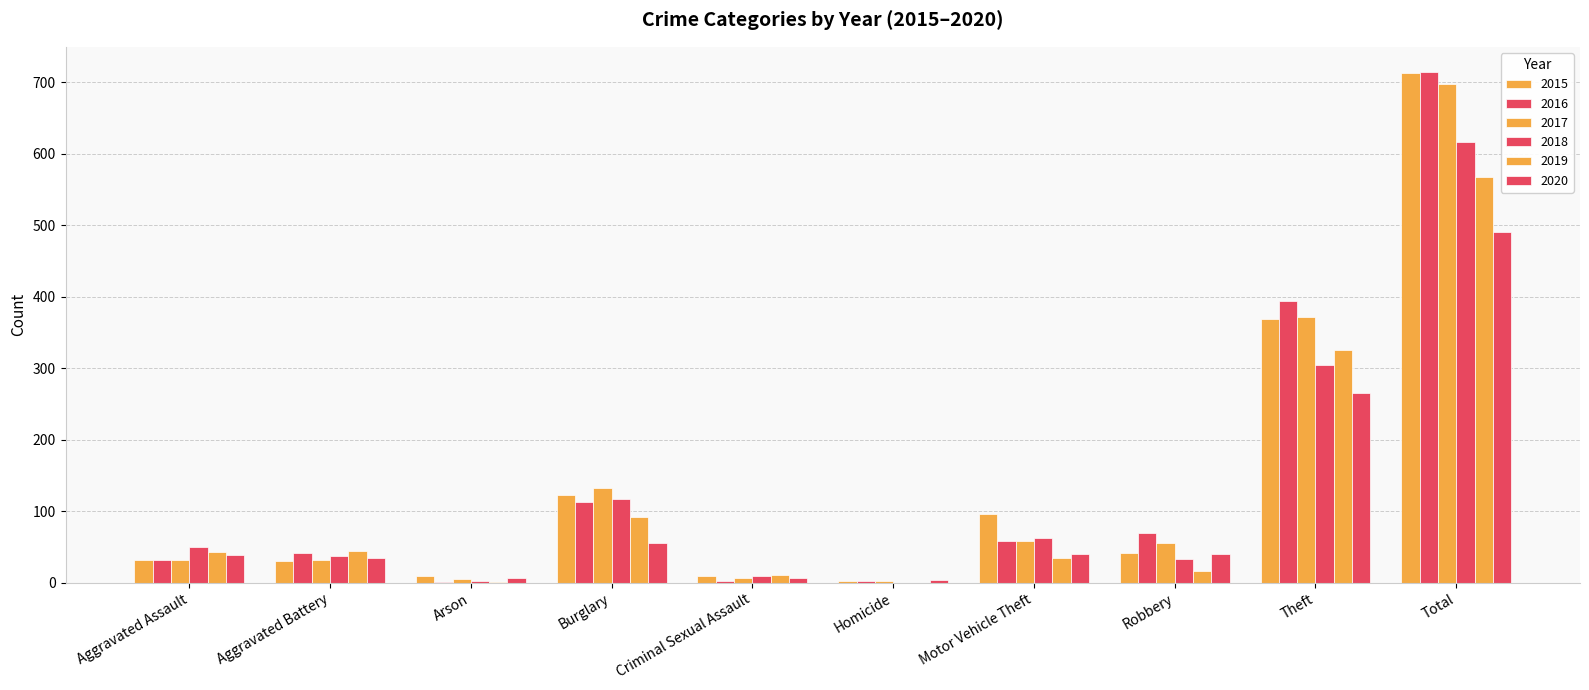

Reading right to left, transcribe all the data shown in this chart.

2015: 713	369	41	96	3	9	123	9	31	32
2016: 714	394	69	59	2	3	113	1	41	32
2017: 697	372	55	59	2	7	133	5	32	32
2018: 616	305	33	63	0	9	117	2	37	50
2019: 568	325	17	35	0	11	92	1	44	43
2020: 491	266	40	40	4	6	55	6	35	39